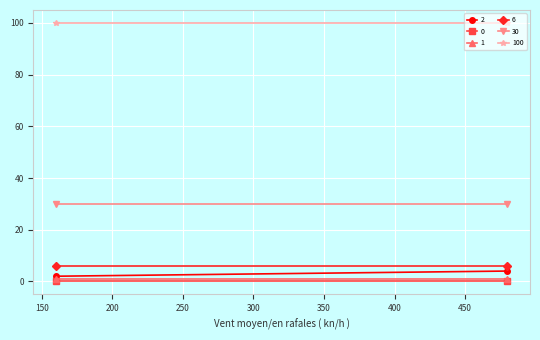

Which series has the largest range (max minus min)?

2